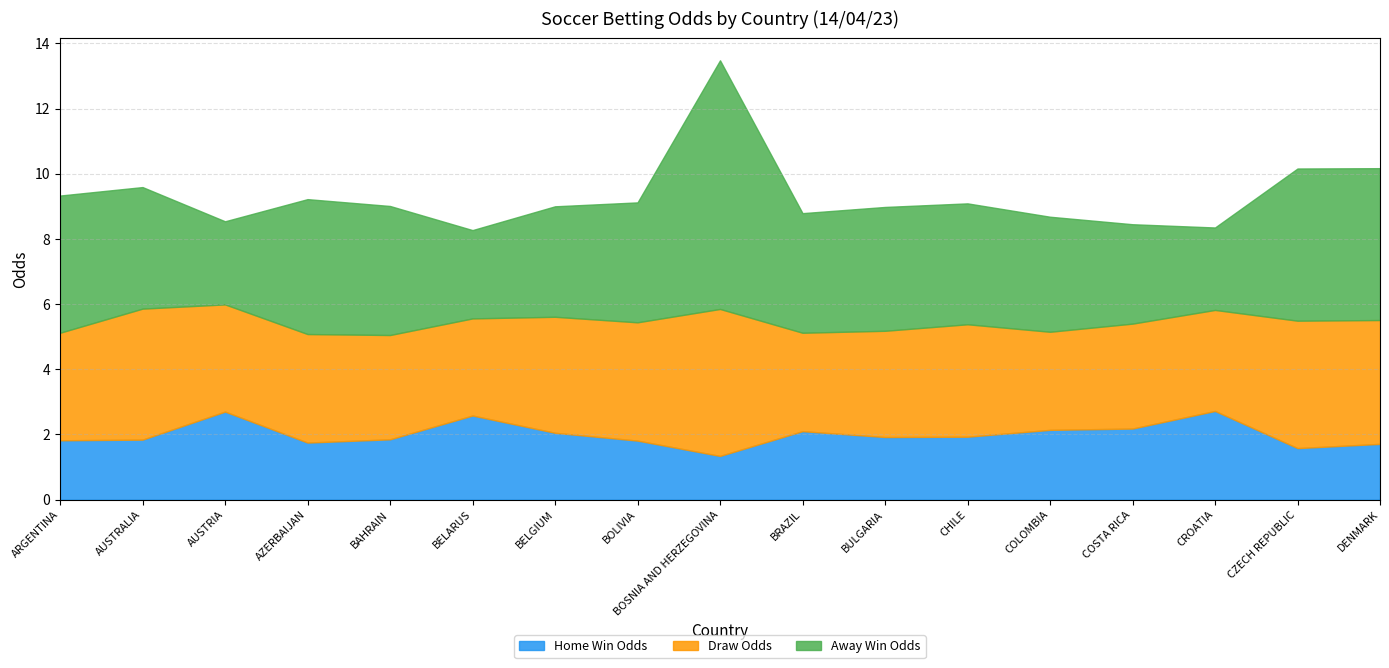

Which has a higher value, BOLIVIA or COLOMBIA?

COLOMBIA